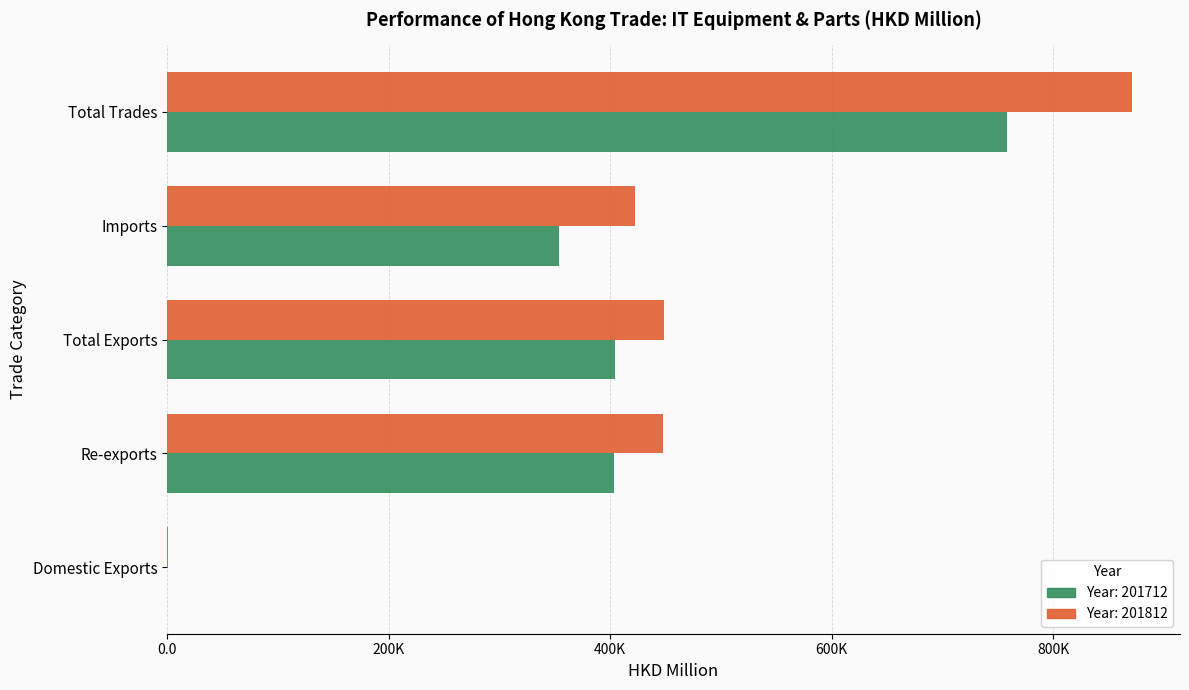

What is the spread (max minus min) of values at Re-exports?

44141.5